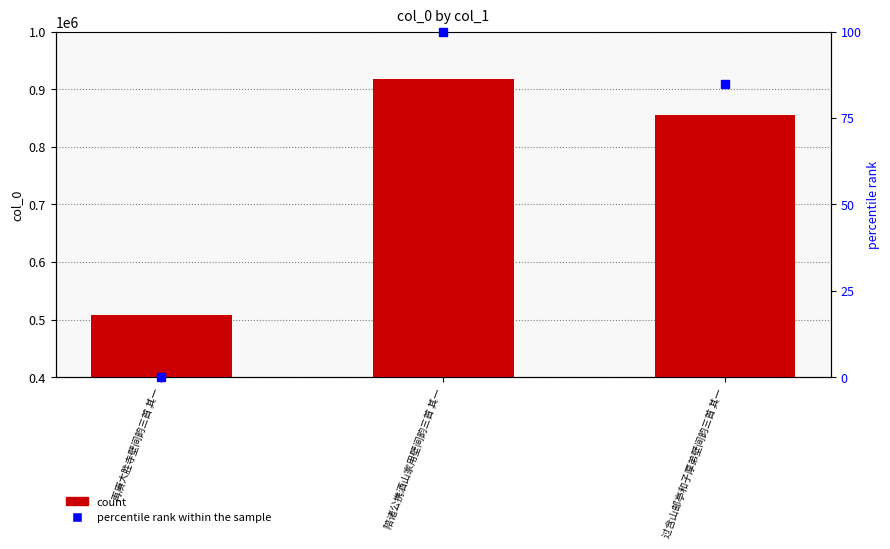

Which has a higher value, 陪诸公携酒山家用壁间韵三首 其一 or 过含山邮亭和子厚弟壁间韵三首 其一?

陪诸公携酒山家用壁间韵三首 其一